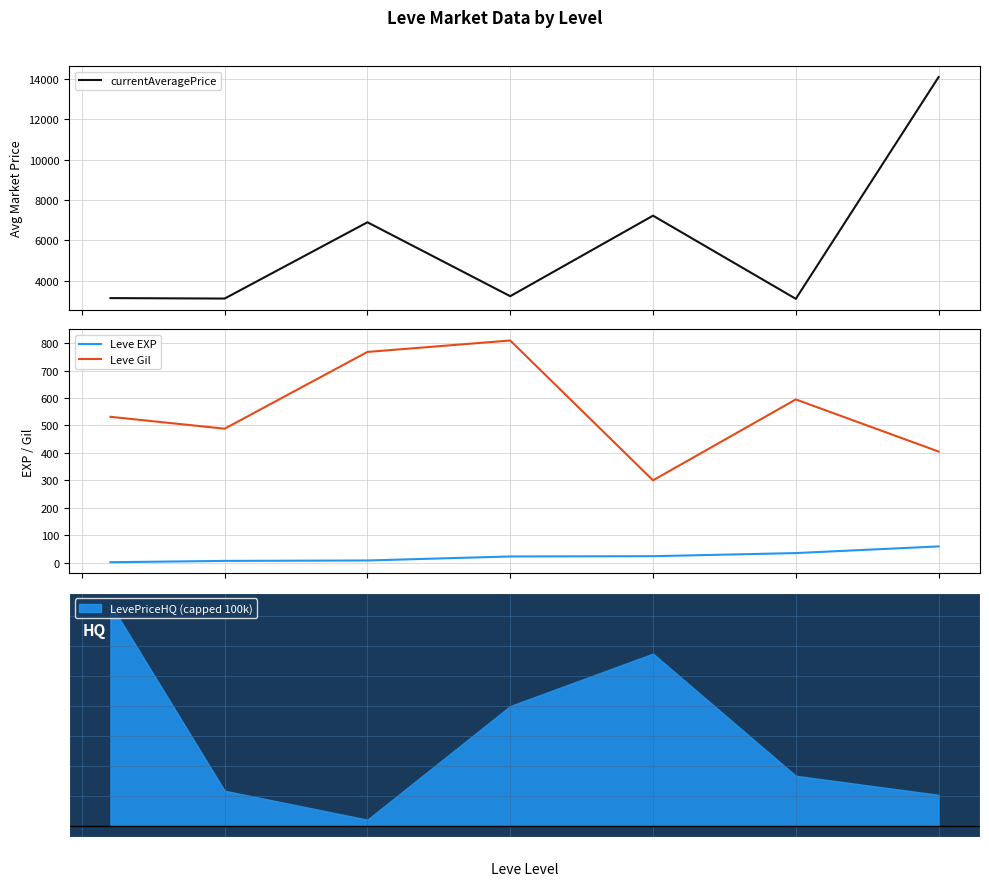

True or false: Leve Gil and Leve EXP cross at least once.

False